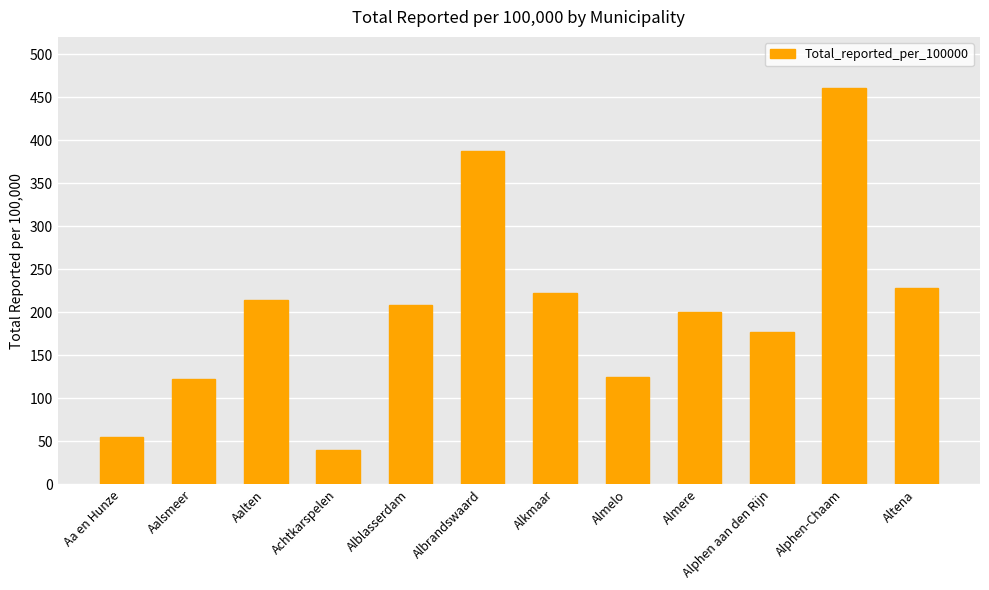

What is the ratio of the value at Achtkarspelen to the value at Aa en Hunze?

0.7